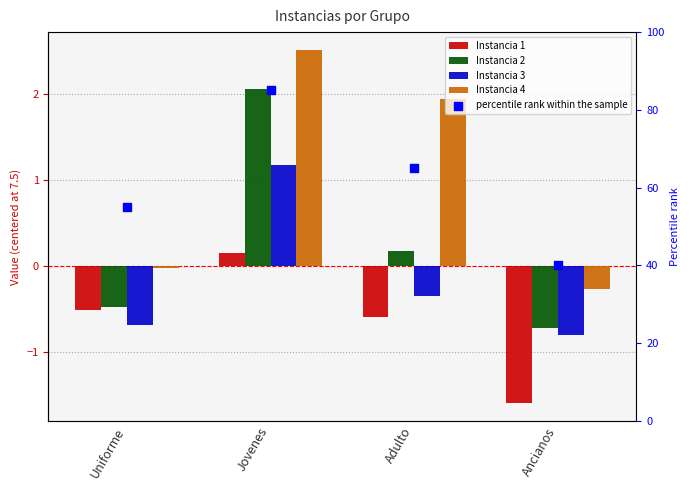

At which category is the sum across all series the highest?

Jovenes